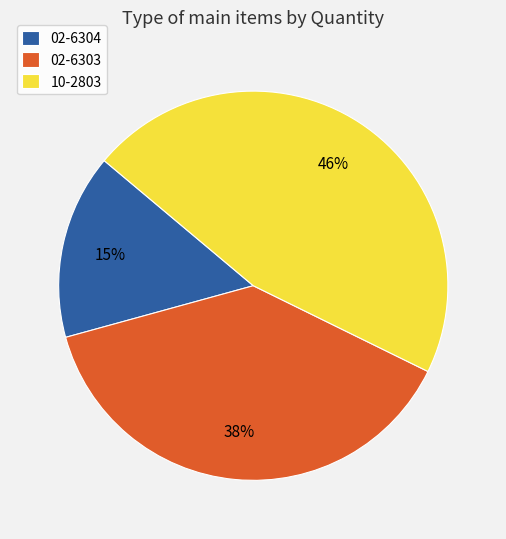

How many segments does this pie chart have?

3